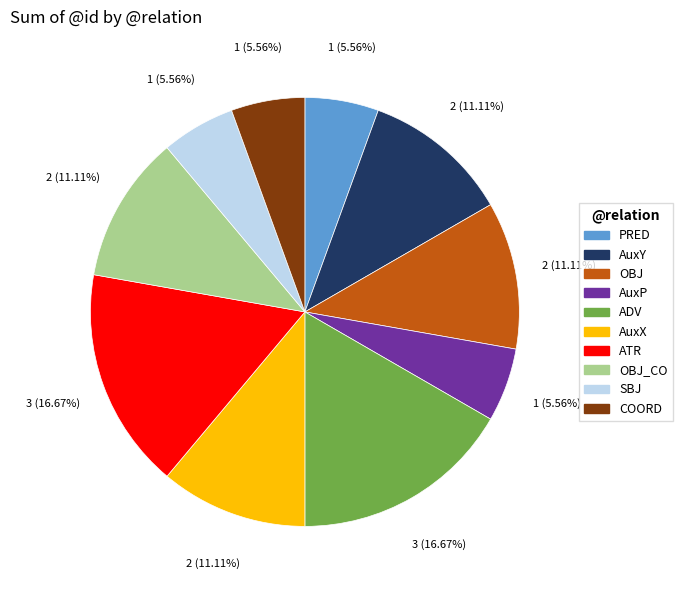

Does any single category account for the majority?

No